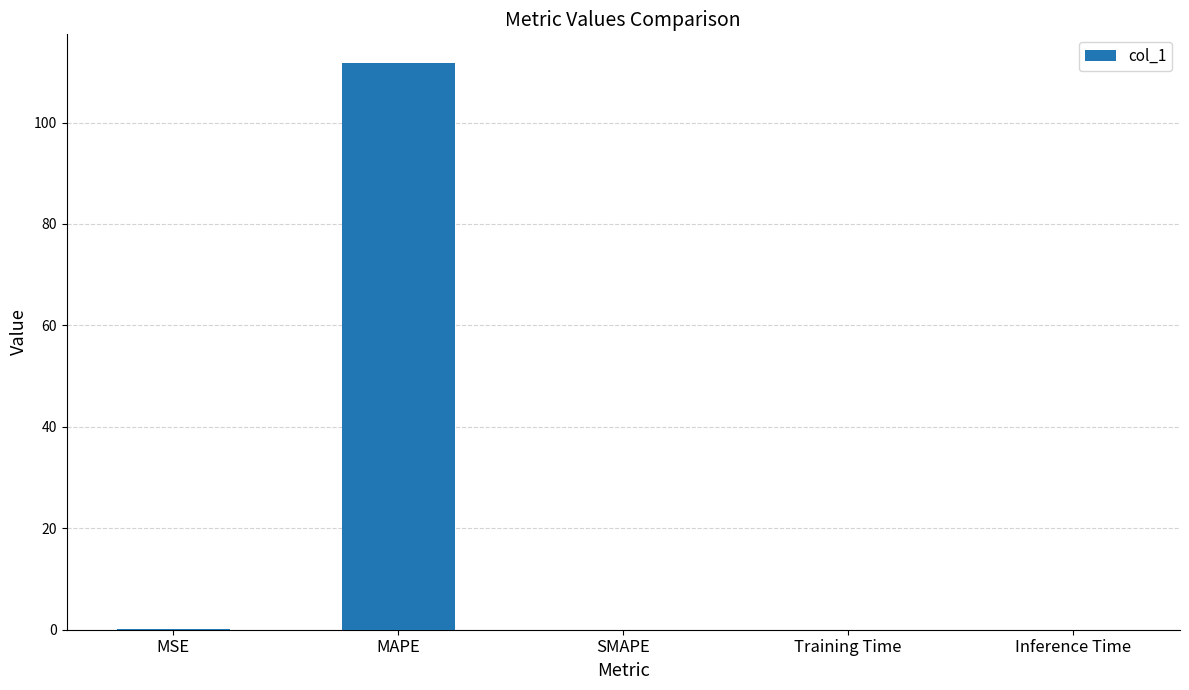

Is it true that the value at SMAPE is 54.7?

False